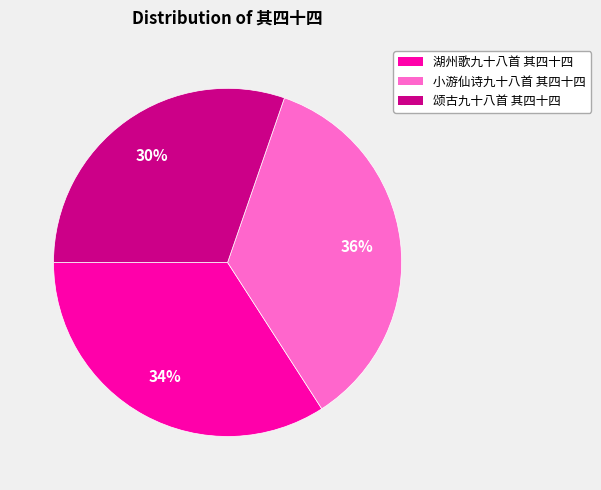

Count the number of slices in the pie.

3